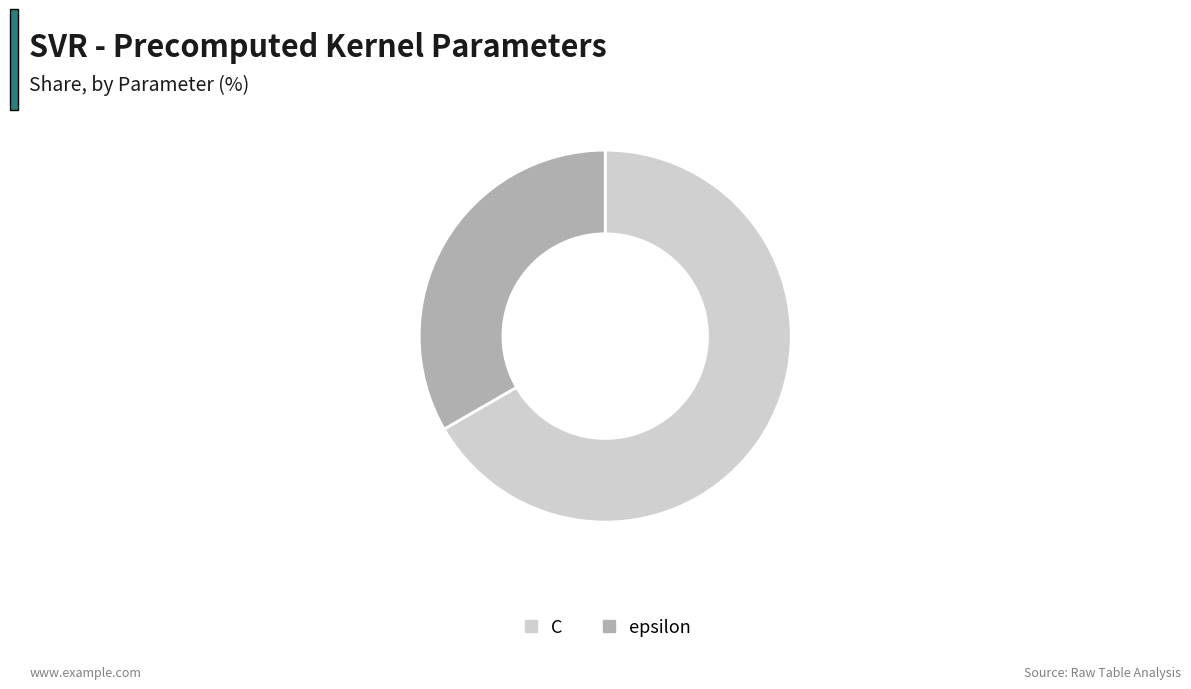

True or false: C accounts for 67% of the total.

True